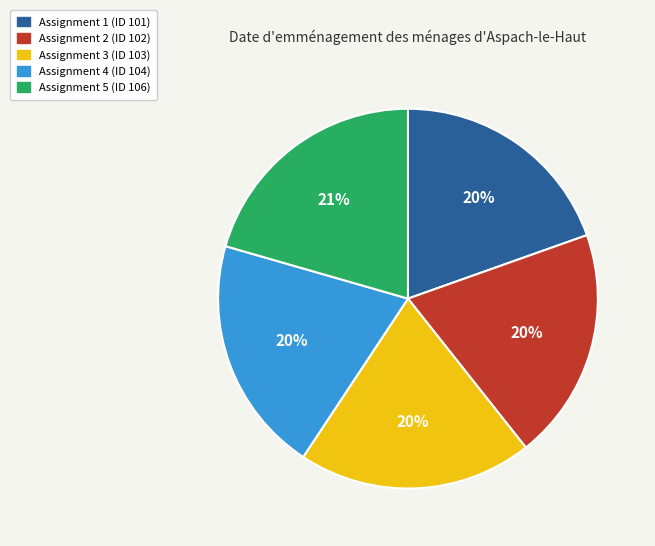

Is there any slice that represents more than half of the pie?

No